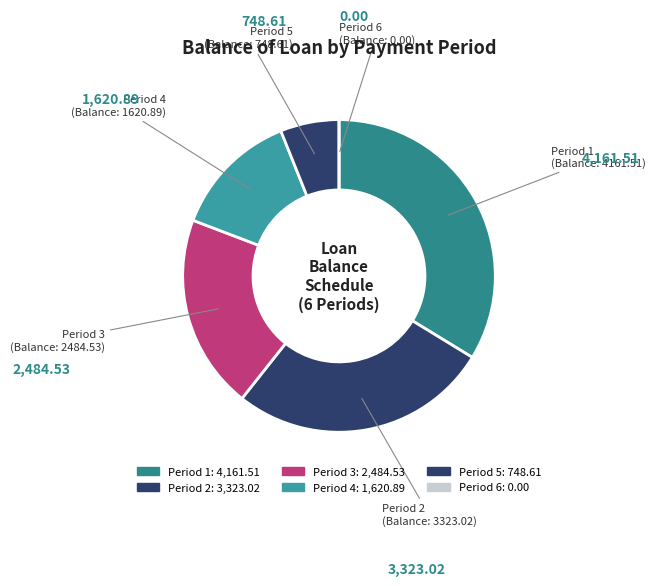

Which category has the smallest portion of the pie?

6